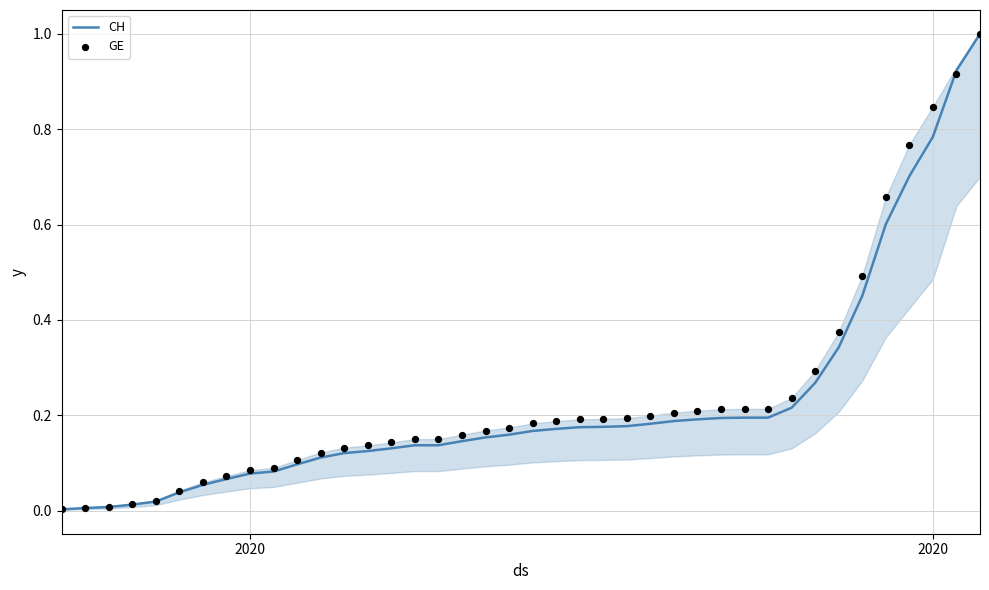

What are all the series names shown in the legend?

CH, GE